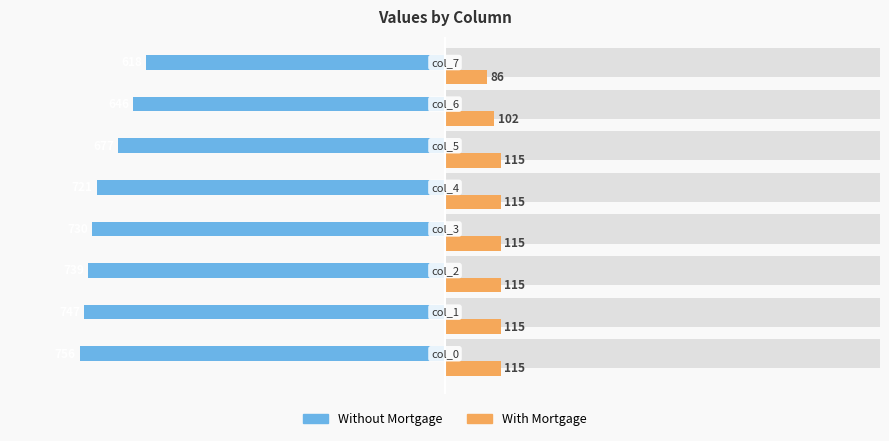

What is the lowest value of the Without Mortgage series?

-756